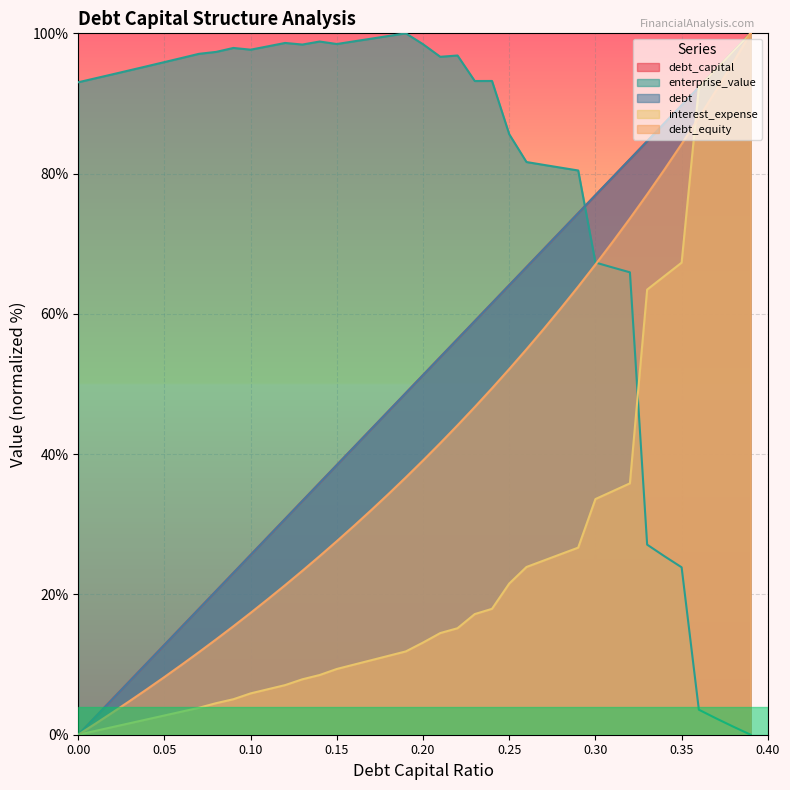

Reading right to left, what are all the values shown in this chart?

debt_capital: 100.0	97.4	94.9	92.3	89.7	87.2	84.6	82.1	79.5	76.9	74.4	71.8	69.2	66.7	64.1	61.5	59.0	56.4	53.8	51.3	48.7	46.2	43.6	41.0	38.5	35.9	33.3	30.8	28.2	25.6	23.1	20.5	17.9	15.4	12.8	10.3	7.7	5.1	2.6	0.0
enterprise_value: 0.0	1.1	2.3	3.6	23.9	25.5	27.1	65.9	66.6	67.3	80.4	80.8	81.2	81.7	85.6	93.2	93.2	96.8	96.7	98.4	100.0	99.6	99.2	98.9	98.5	98.8	98.4	98.6	98.1	97.7	97.9	97.4	97.1	96.5	95.9	95.3	94.7	94.2	93.6	93.0
debt: 100.0	97.4	94.9	92.3	89.7	87.2	84.6	82.1	79.5	76.9	74.4	71.8	69.2	66.7	64.1	61.5	59.0	56.4	53.8	51.3	48.7	46.2	43.6	41.0	38.5	35.9	33.3	30.8	28.2	25.6	23.1	20.5	17.9	15.4	12.8	10.3	7.7	5.1	2.6	0.0
interest_expense: 100.0	97.4	94.9	92.3	67.3	65.4	63.5	35.8	34.7	33.6	26.7	25.8	24.8	23.9	21.6	17.9	17.2	15.2	14.5	13.1	11.9	11.3	10.6	10.0	9.4	8.5	7.9	7.1	6.5	5.9	5.1	4.5	3.8	3.3	2.7	2.2	1.6	1.1	0.5	0.0
debt_equity: 100.0	95.9	91.9	88.0	84.2	80.6	77.0	73.6	70.3	67.0	63.9	60.8	57.9	55.0	52.1	49.4	46.7	44.1	41.6	39.1	36.7	34.3	32.0	29.8	27.6	25.5	23.4	21.3	19.3	17.4	15.5	13.6	11.8	10.0	8.2	6.5	4.8	3.2	1.6	0.0